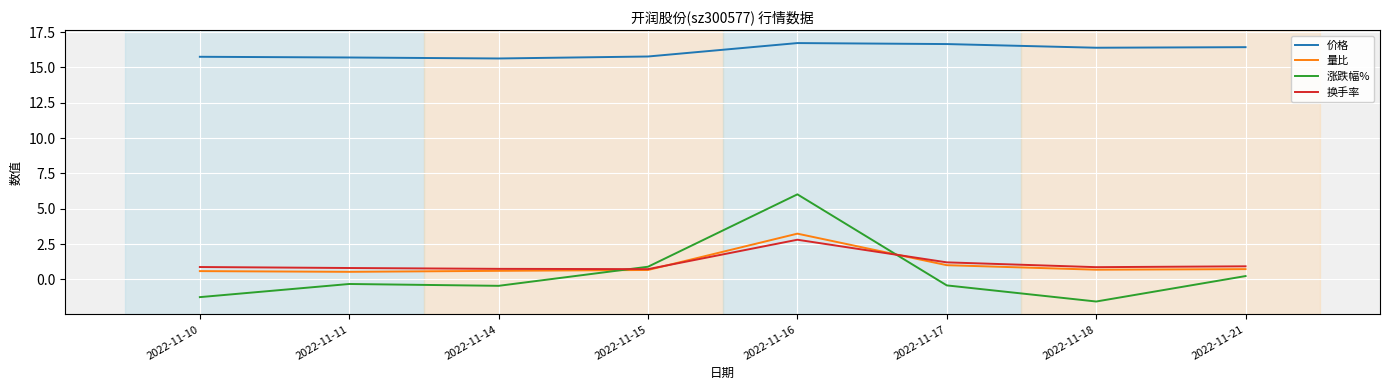

What is the spread (max minus min) of values at 2022-11-15?

15.1